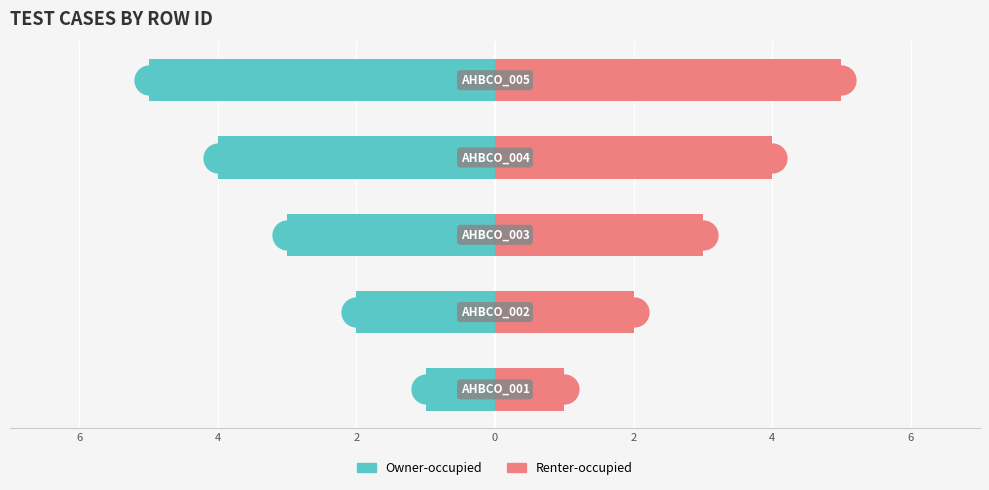

Is it true that Owner-occupied equals -1 at 2?

False